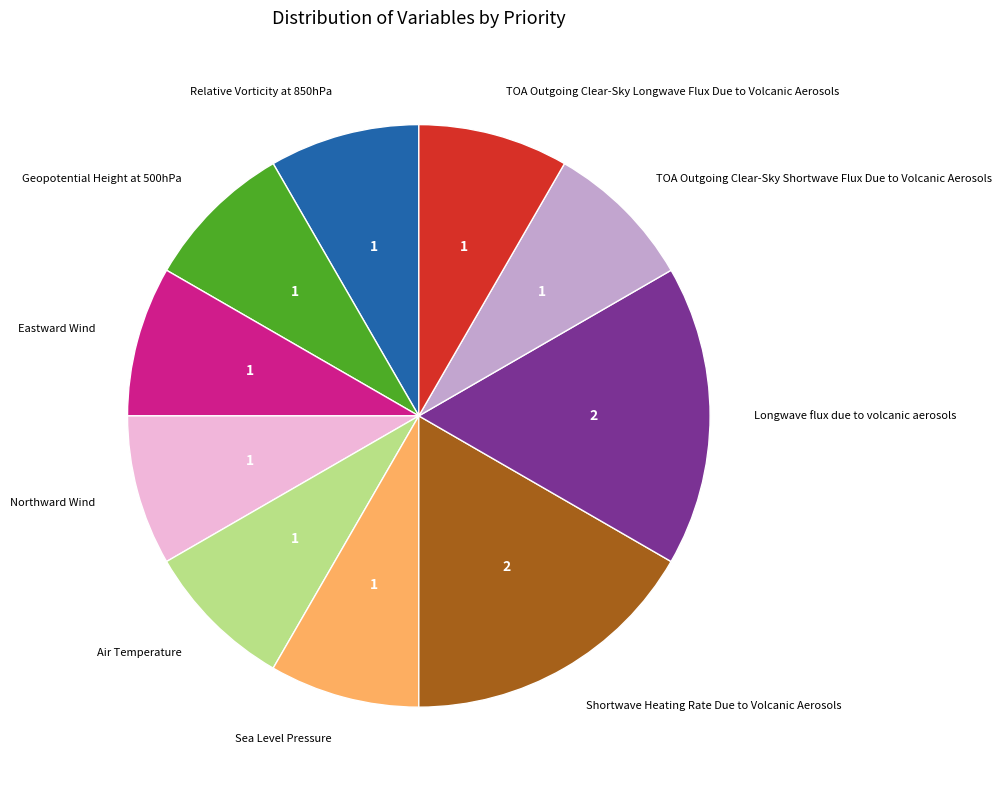

Is the sum of Shortwave Heating Rate Due to Volcanic Aerosols and Sea Level Pressure greater than half?

No